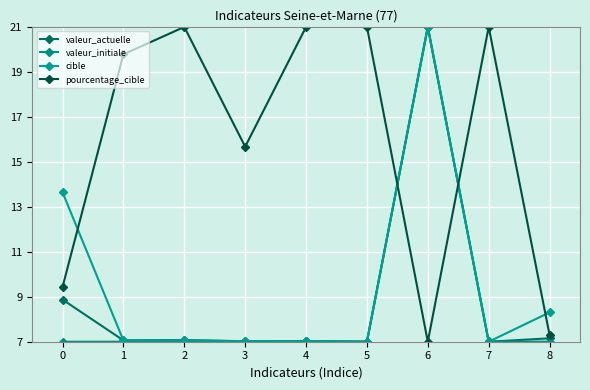

Reading left to right, what are all the values shown in this chart?

valeur_actuelle: 8.9	7.1	7.1	7.0	7.0	7.0	21.0	7.0	7.2
valeur_initiale: 7.0	7.0	7.0	7.0	7.0	7.0	21.0	7.0	7.0
cible: 13.6	7.1	7.1	7.0	7.0	7.0	21.0	7.0	8.3
pourcentage_cible: 9.4	19.8	21.0	15.7	21.0	21.0	7.0	21.0	7.3